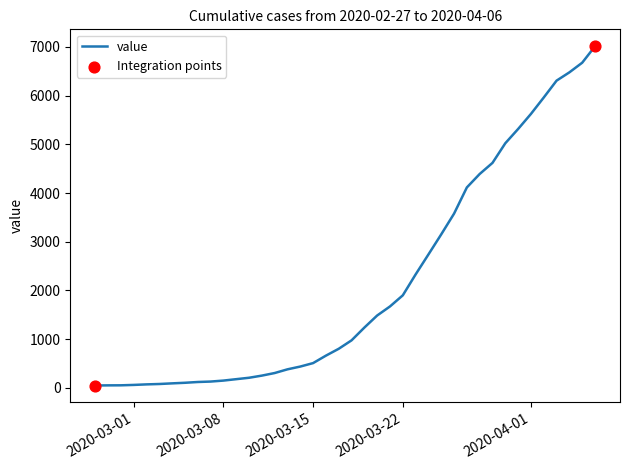

What is the greatest value displayed?

7012